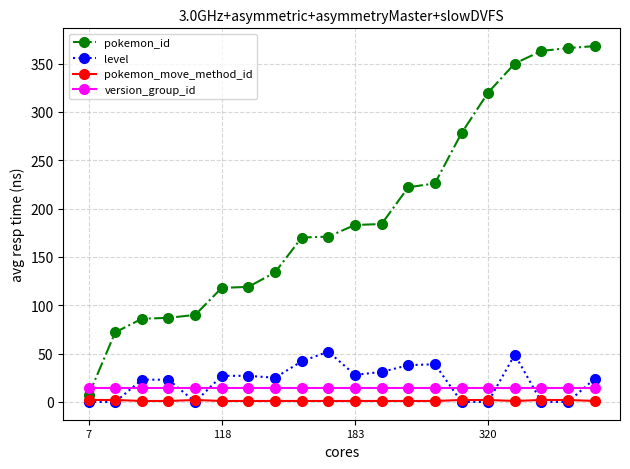

Does the chart have visible grid lines?

Yes